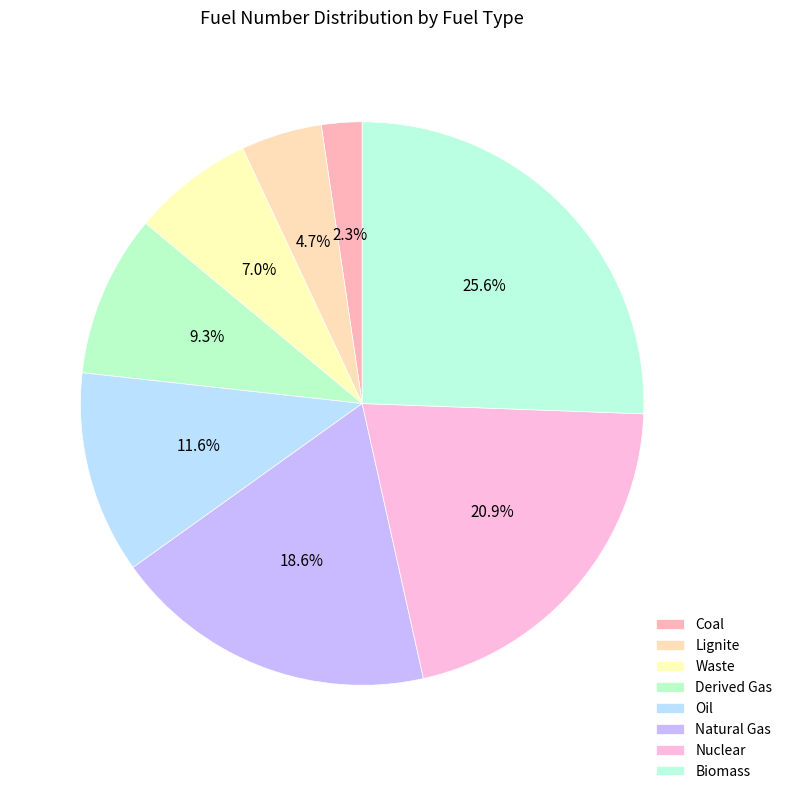

What is the change in value from Waste to Natural Gas?

+5